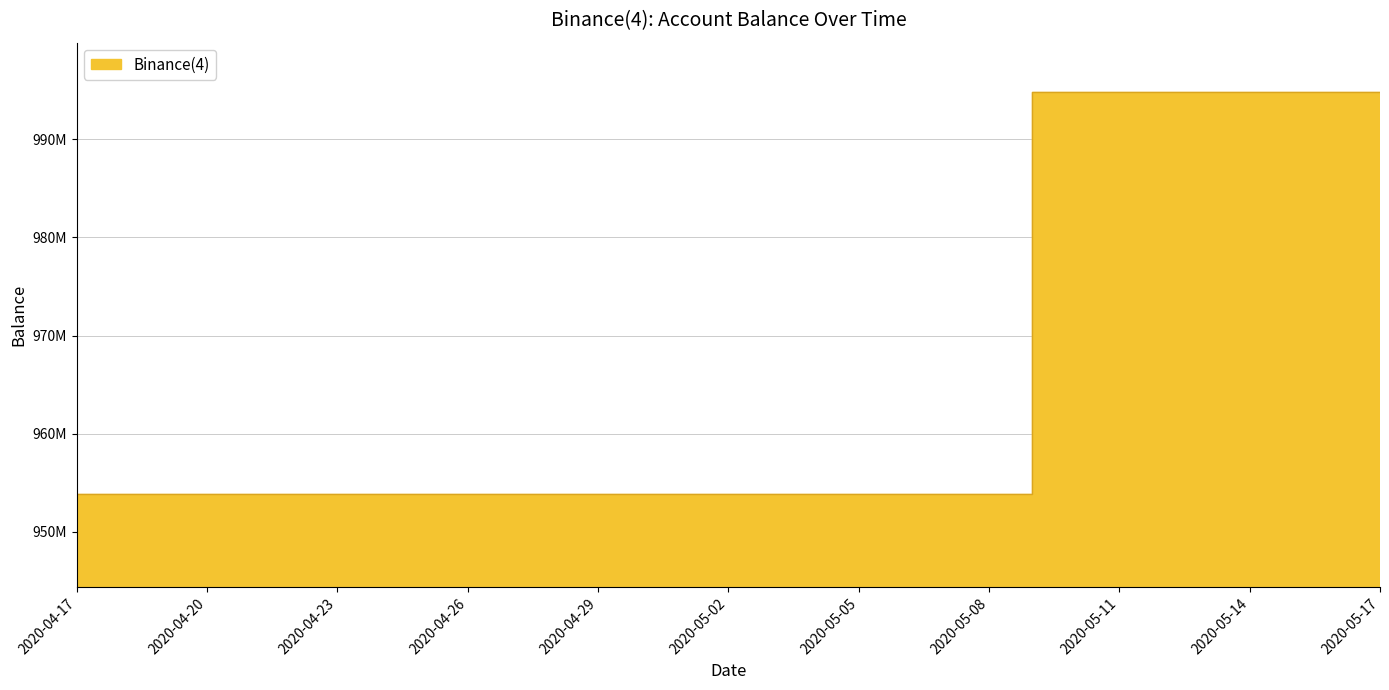

Reading left to right, transcribe all the data shown in this chart.

2020-04-17=953911698.5	2020-04-18=953911698.5	2020-04-19=953911698.5	2020-04-20=953911698.5	2020-04-21=953911698.5	2020-04-22=953911698.5	2020-04-23=953911698.5	2020-04-24=953911698.5	2020-04-25=953911698.5	2020-04-26=953911698.5	2020-04-27=953911698.5	2020-04-28=953911698.5	2020-04-29=953911698.5	2020-04-30=953911698.5	2020-05-01=953911698.5	2020-05-02=953911698.5	2020-05-03=953911698.5	2020-05-04=953911698.5	2020-05-05=953911698.5	2020-05-06=953911698.5	2020-05-07=953911698.5	2020-05-08=953911698.5	2020-05-09=994852746.6	2020-05-10=994852746.6	2020-05-11=994852746.6	2020-05-12=994852746.6	2020-05-13=994852746.6	2020-05-14=994852746.6	2020-05-15=994852746.6	2020-05-16=994852746.6	2020-05-17=994852746.6